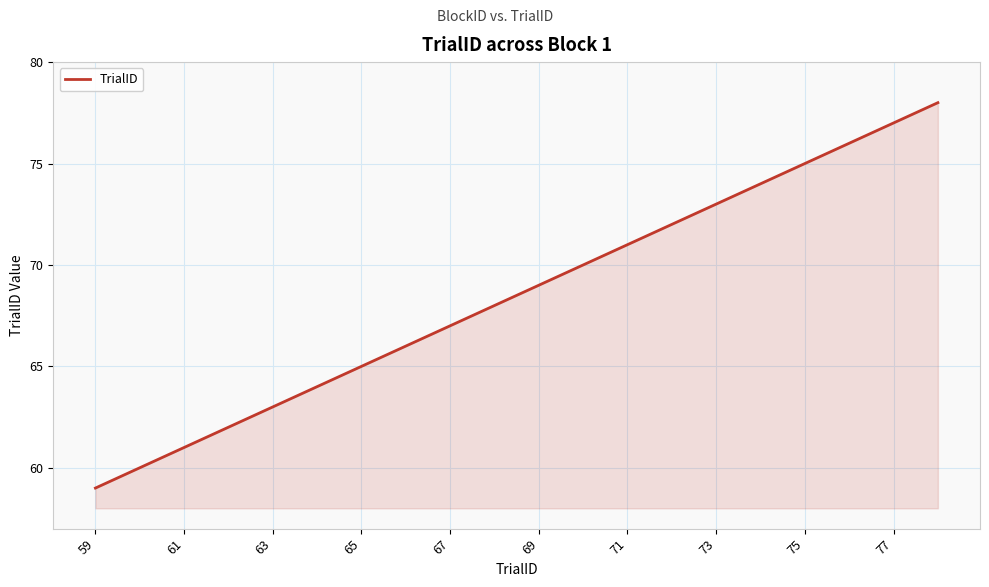

What is the greatest value displayed?

78